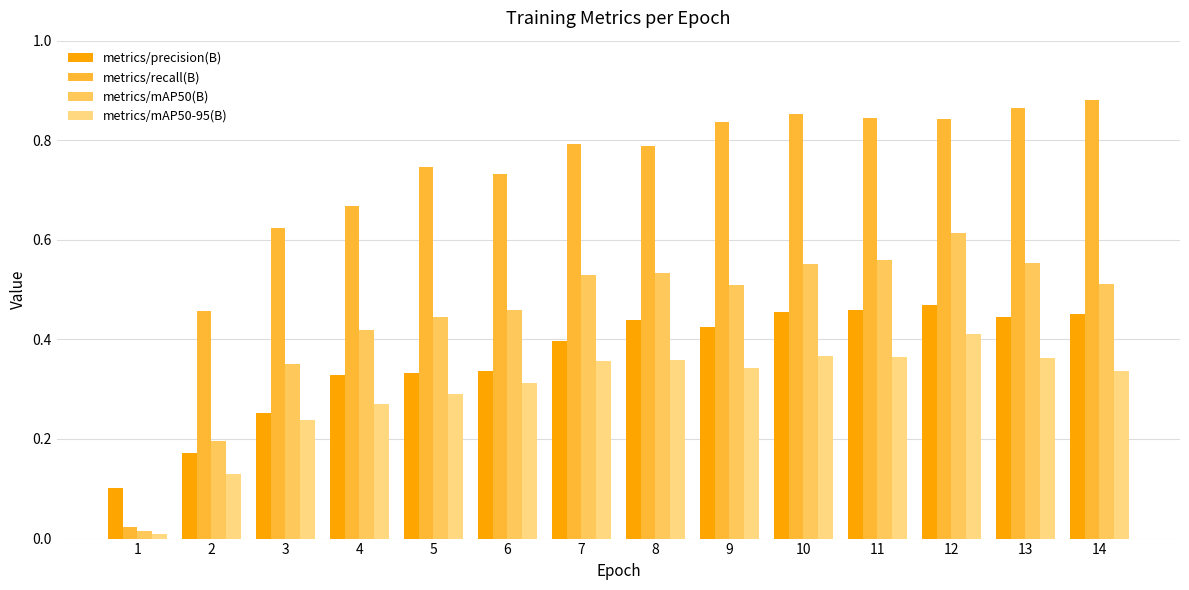

What are all the series names shown in the legend?

metrics/precision(B), metrics/recall(B), metrics/mAP50(B), metrics/mAP50-95(B)